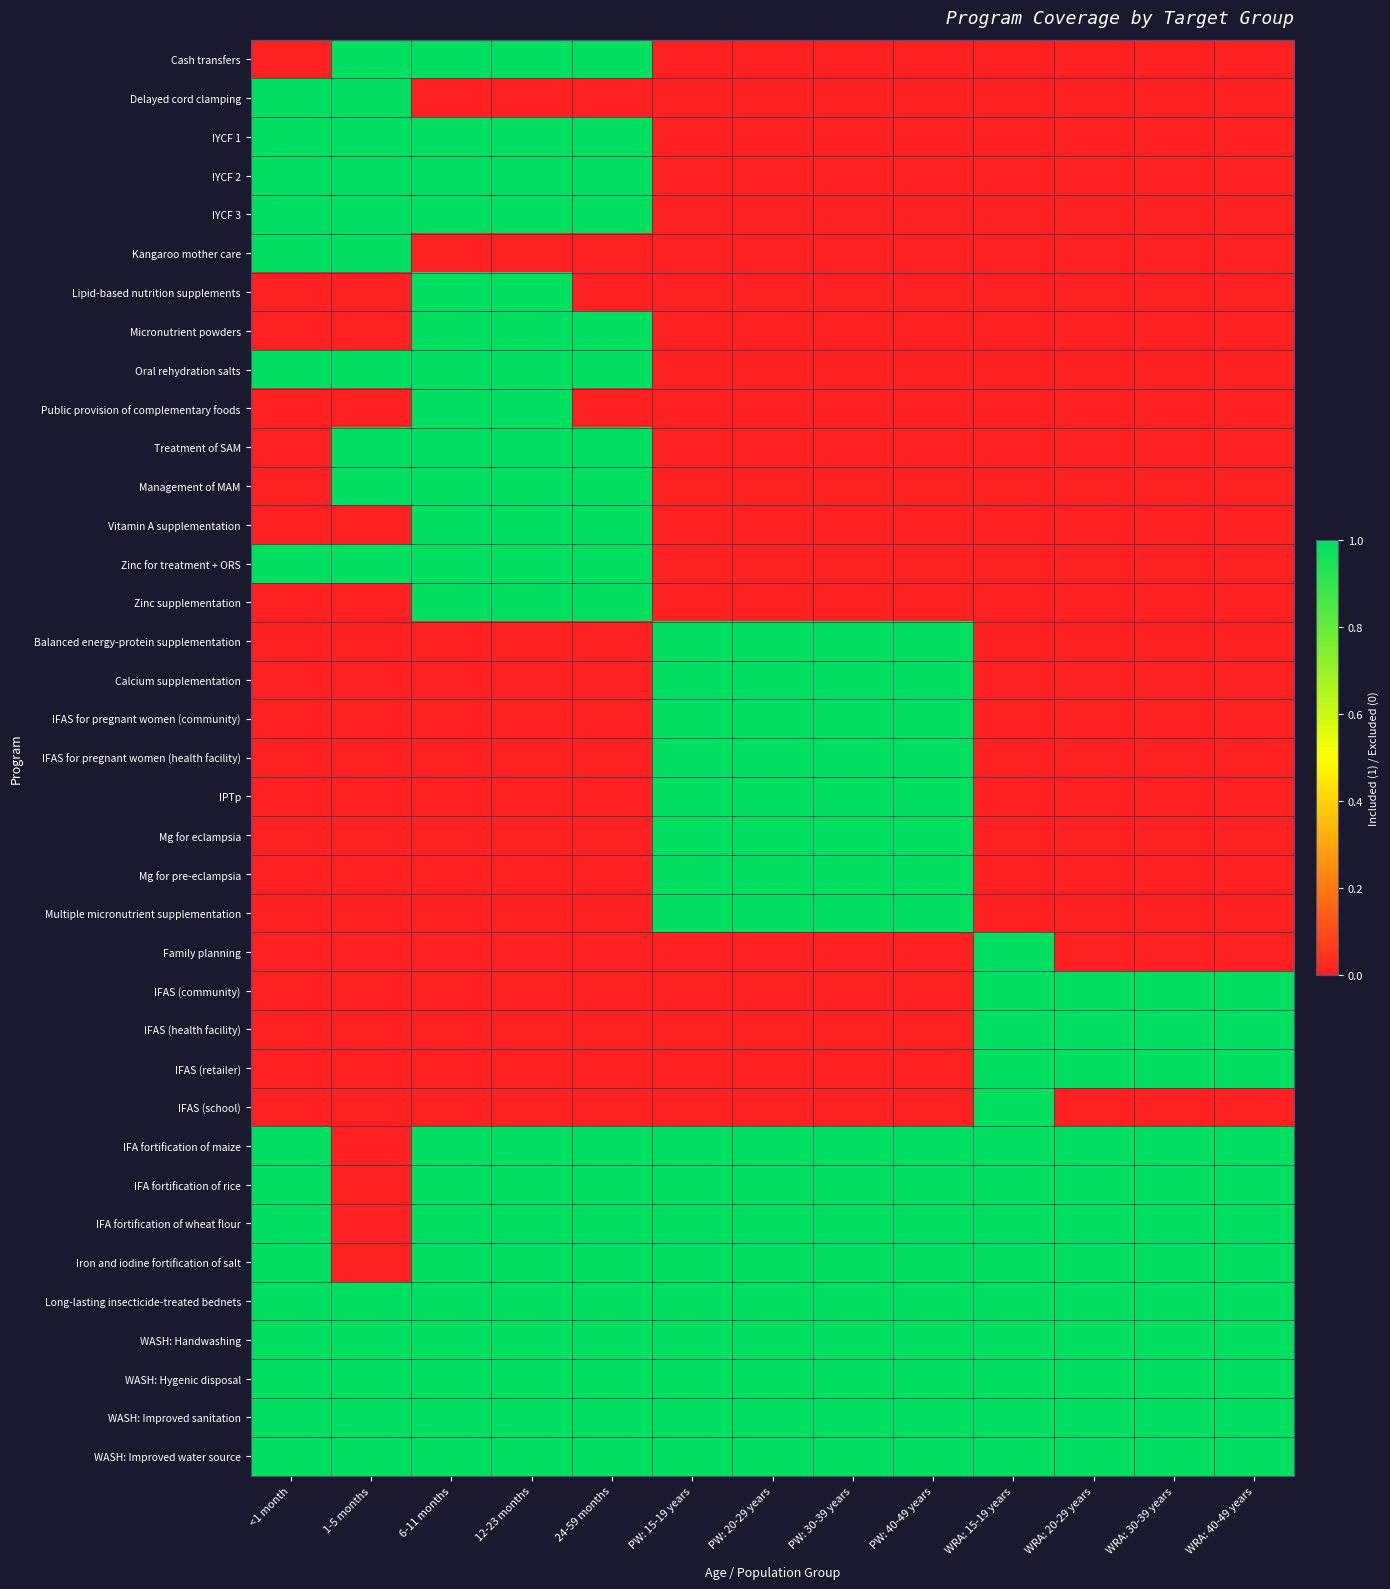

What is the total value across all series at PW: 20-29 years?

17